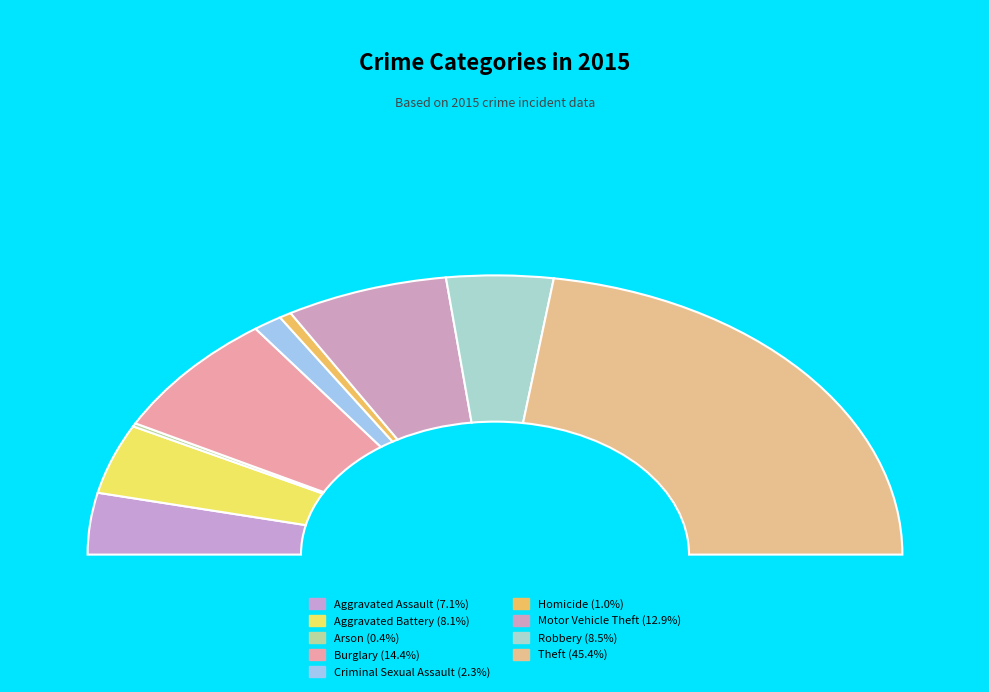

Count the number of slices in the pie.

9